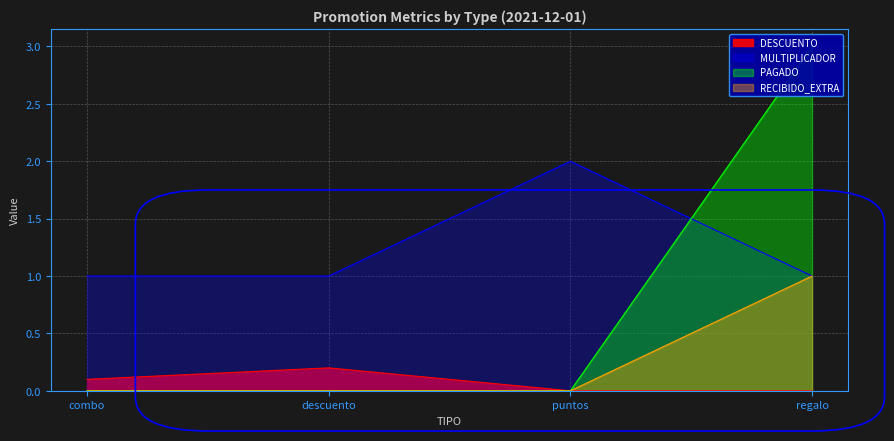

At how many categories does at least one series exceed 1?

2